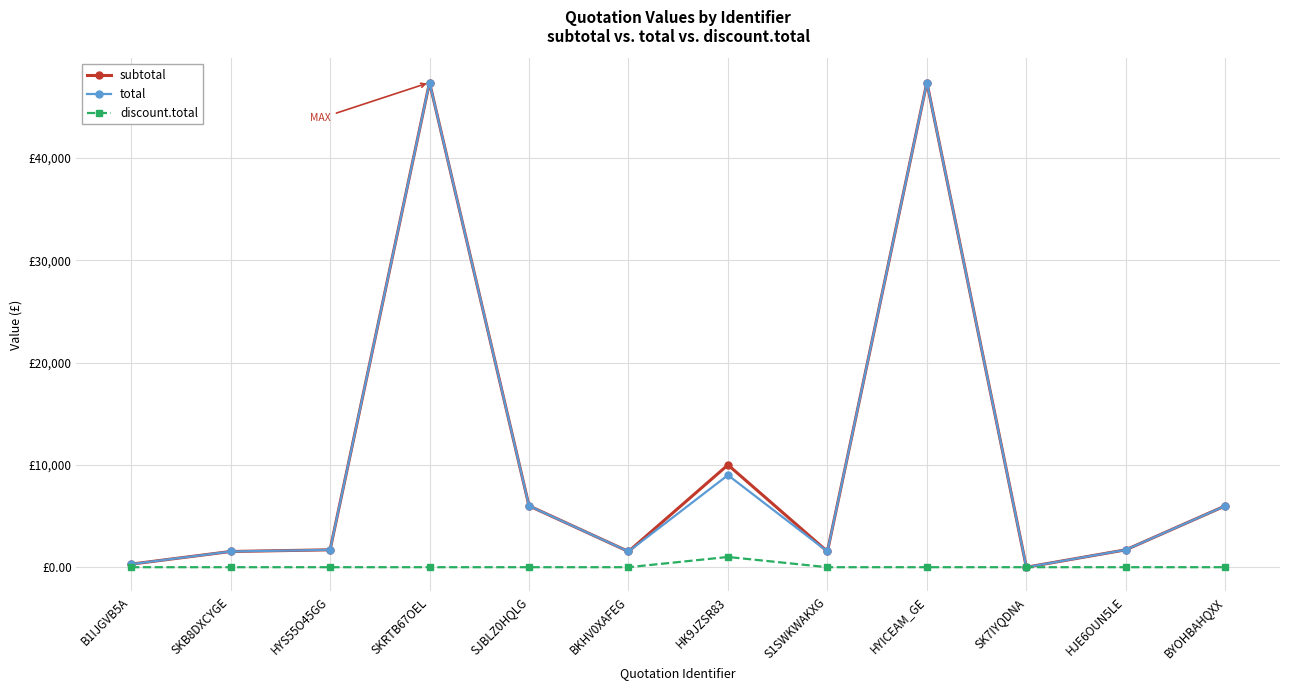

True or false: subtotal has more than 0 points higher than both neighbors.

True